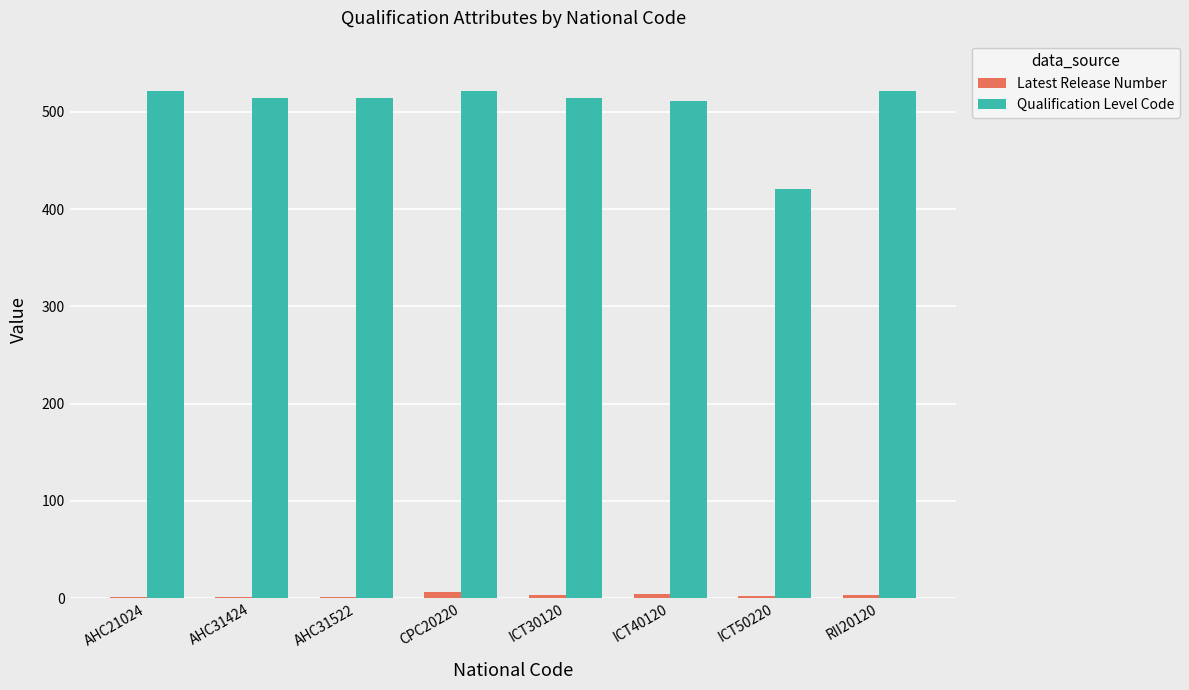

What is the greatest value displayed?

521